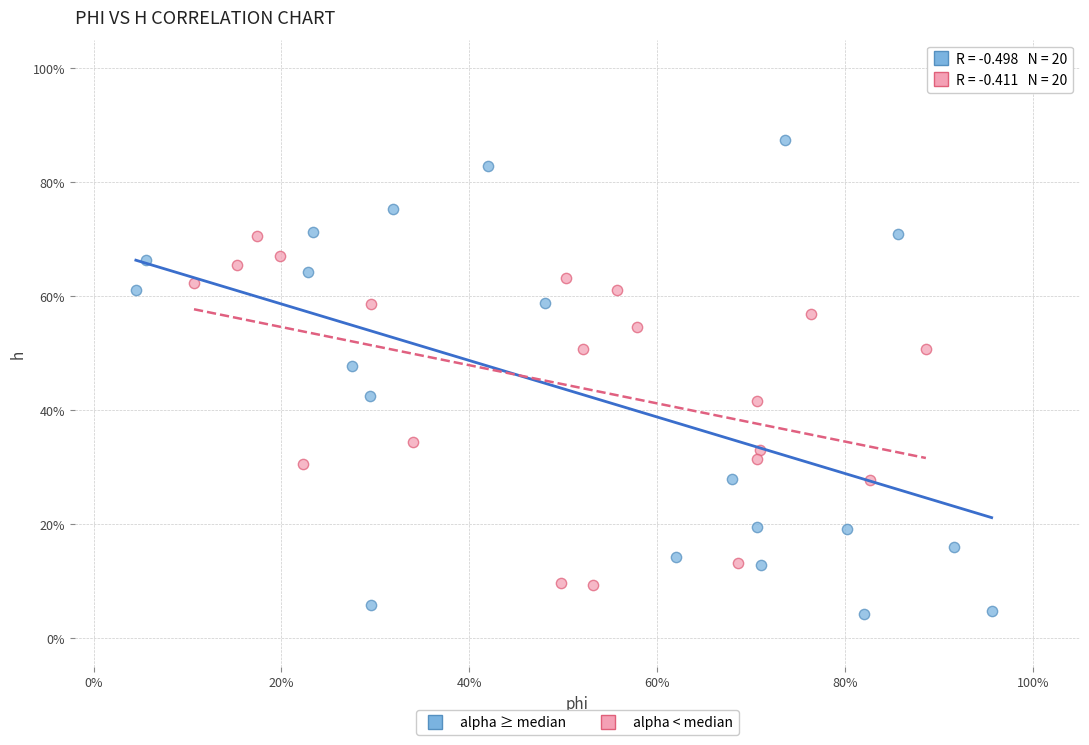

Which series reaches the minimum Y coordinate?

alpha ≥ median